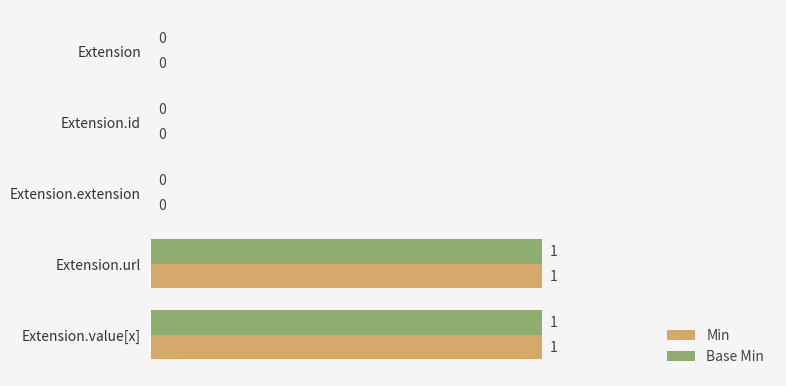

Is it true that Base Min equals 1 at Extension.value[x]?

True